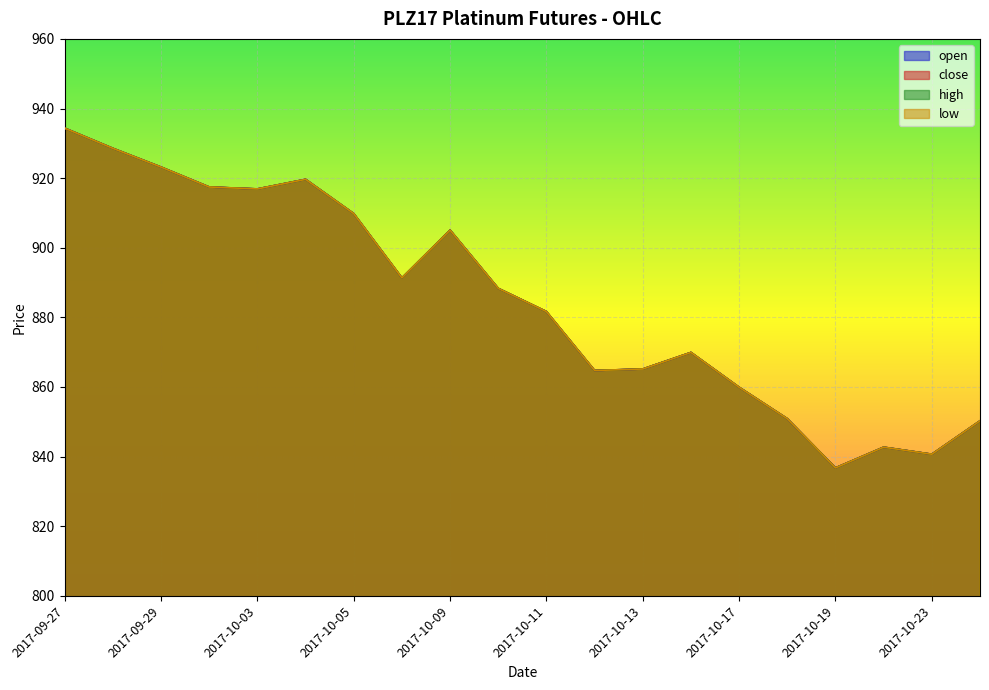

Between 2017-10-10 and 2017-10-19, which series saw the biggest shift?

open